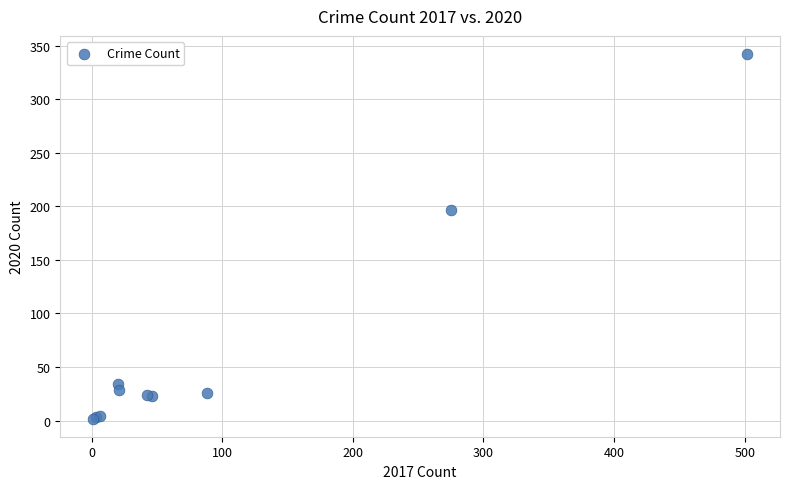

What Y value in the scatter plot is closest to 172?

197